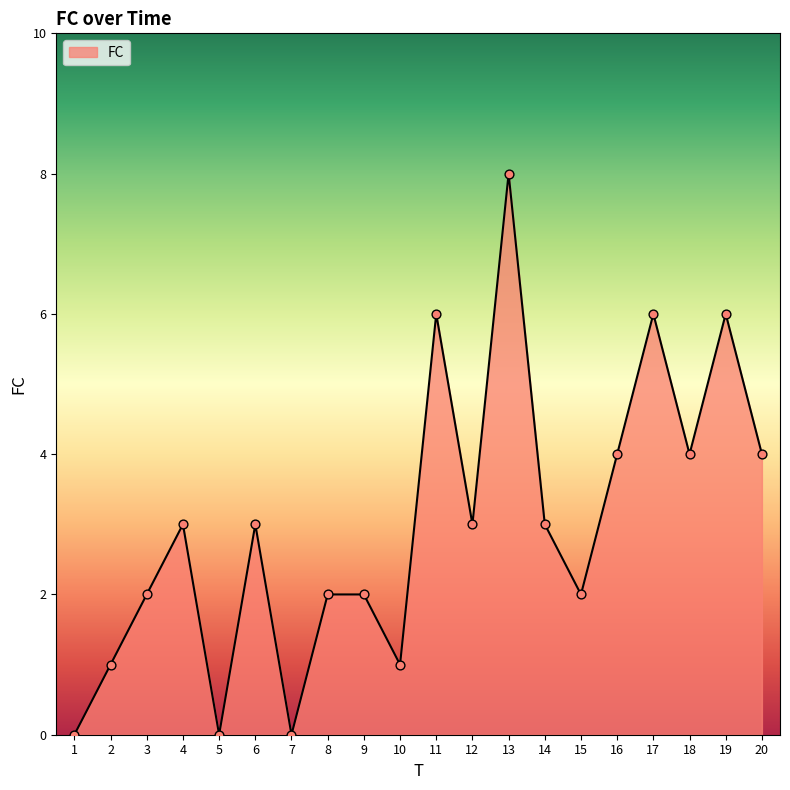

Between 2 and 15, which is larger?

15